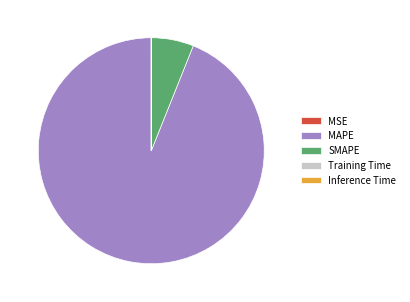

Is it true that MAPE is 99% of the pie?

False